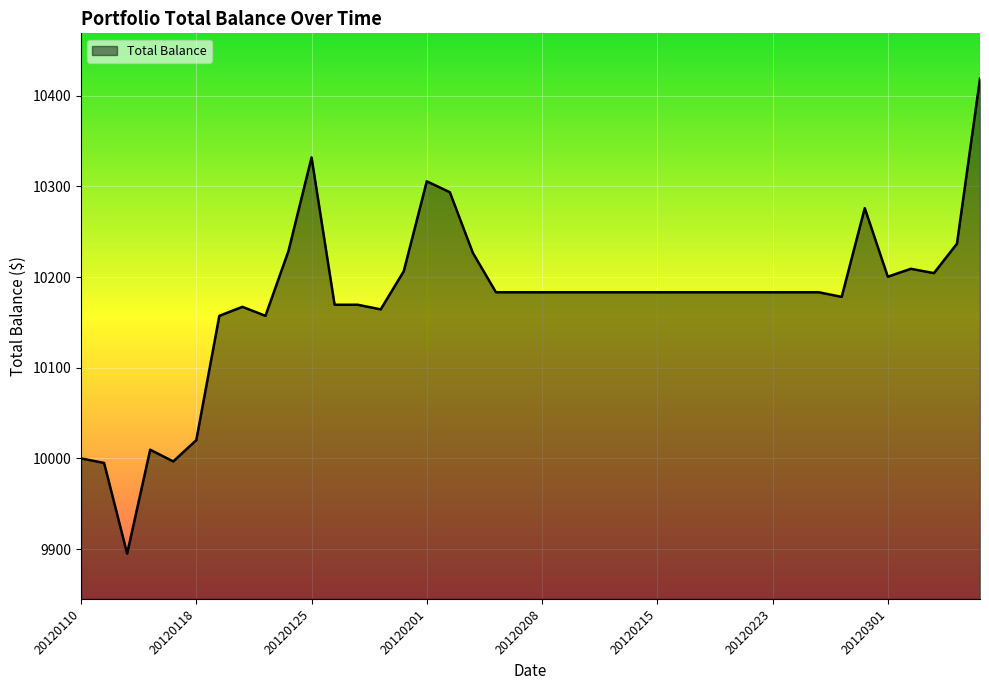

Where is the first local maximum?

20120113